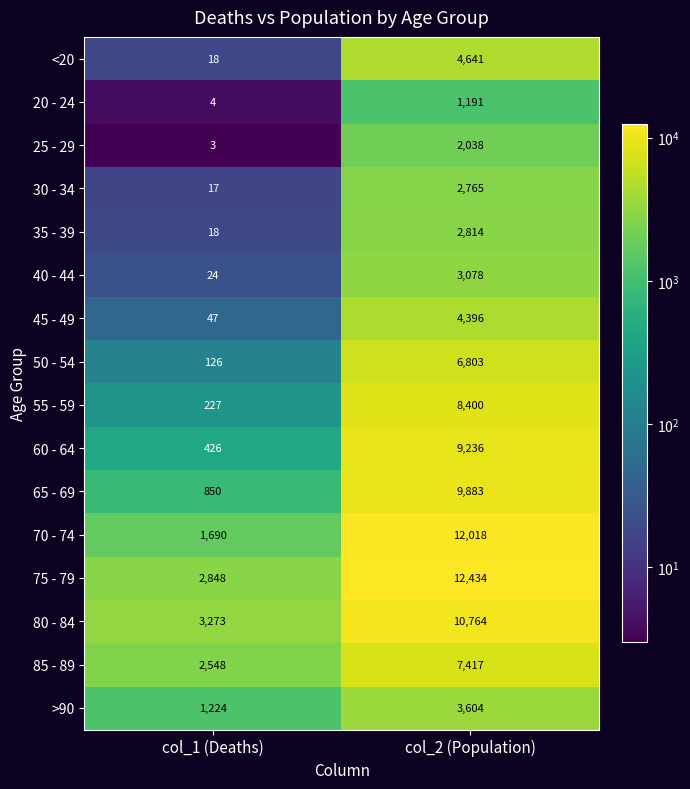

The 20 - 24 series shows 660 at col_2 (Population). True or false?

False